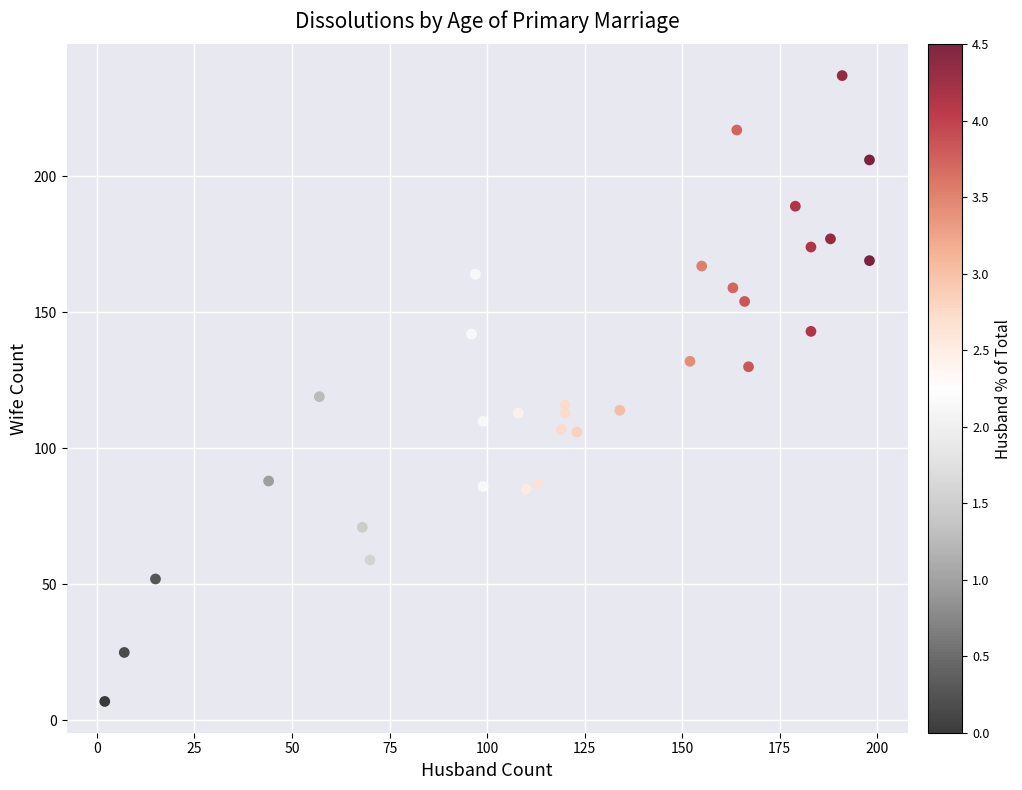

What is the range of Y values (max minus min)?

230